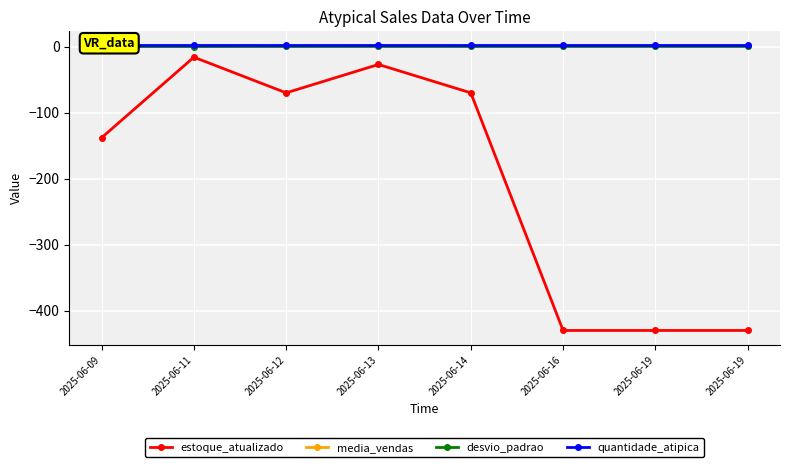

At 2025-06-13, list the series in order from largest to smallest.

quantidade_atipica, media_vendas, desvio_padrao, estoque_atualizado